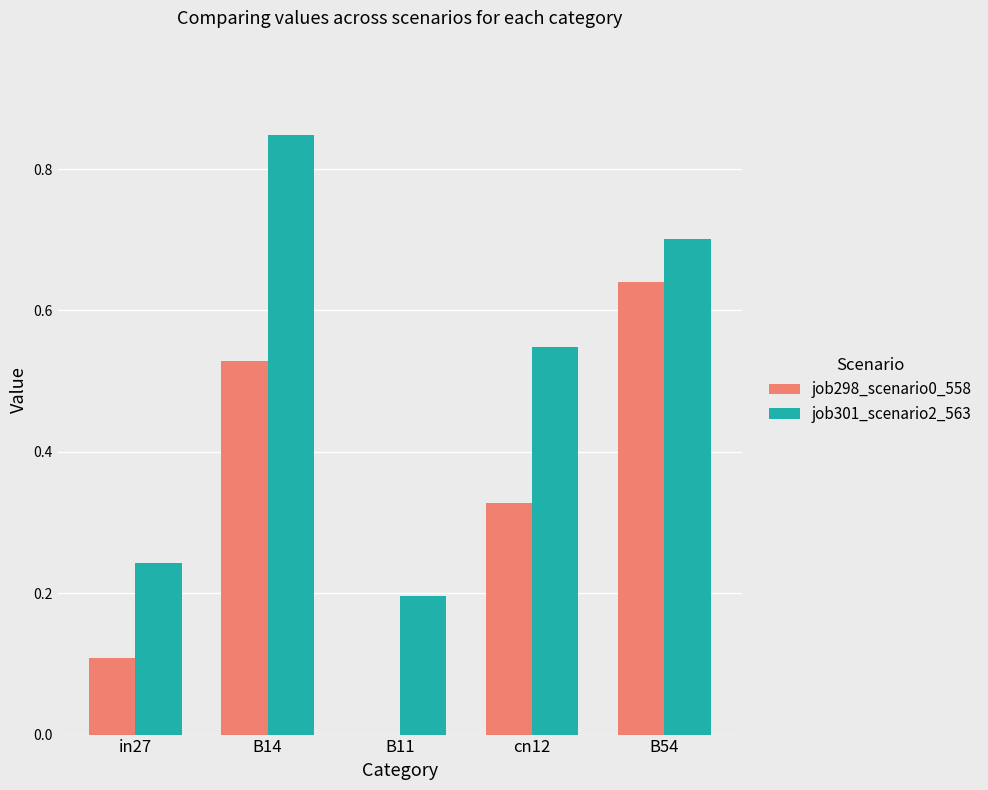

Is it true that job301_scenario2_563 equals 0.3 at B14?

False